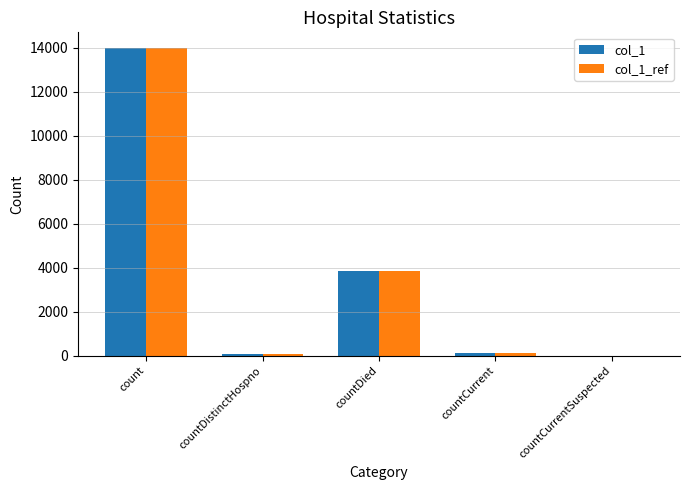

What is the maximum value shown in the chart?

13993